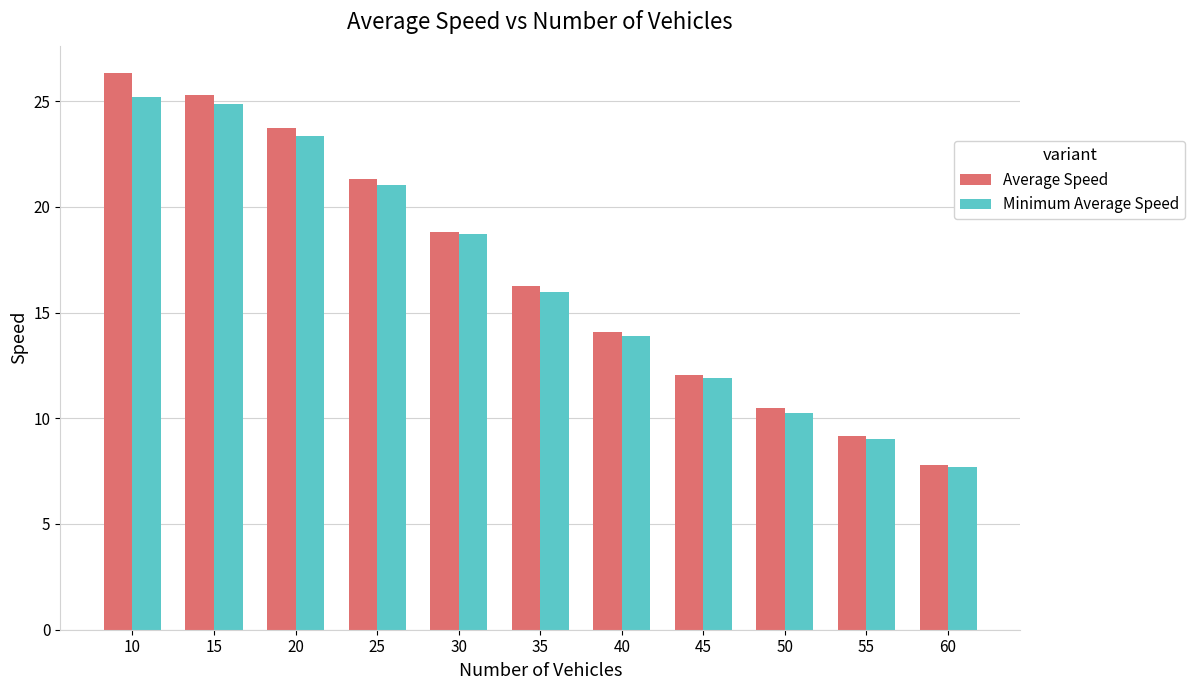

Which category has the highest value in the Average Speed series?

10